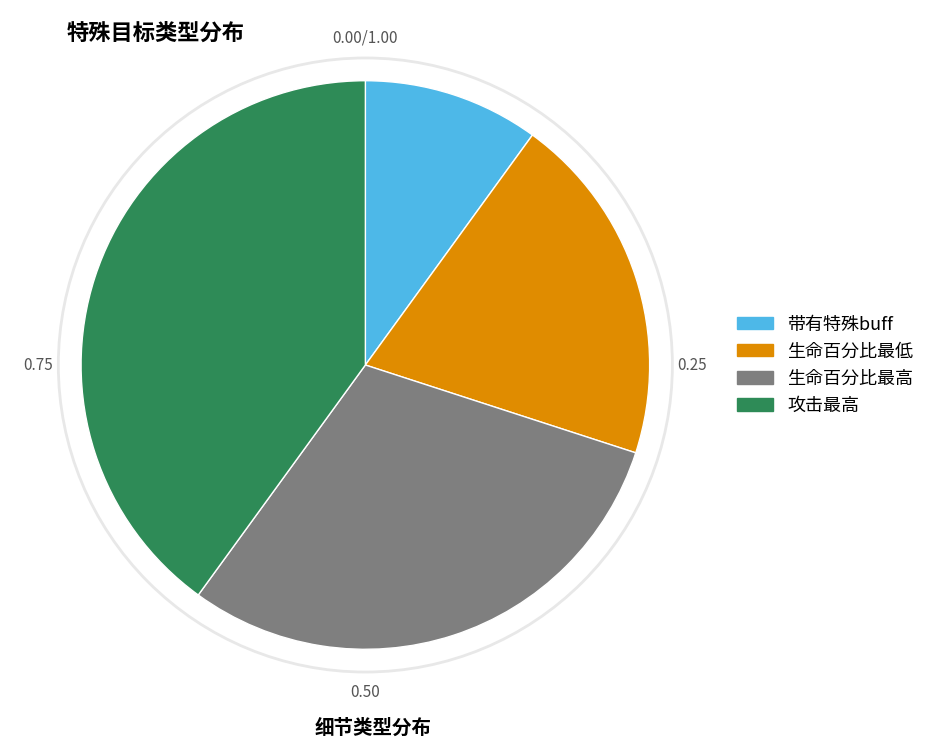

Which has a higher value, 带有特殊buff or 生命百分比最高?

生命百分比最高